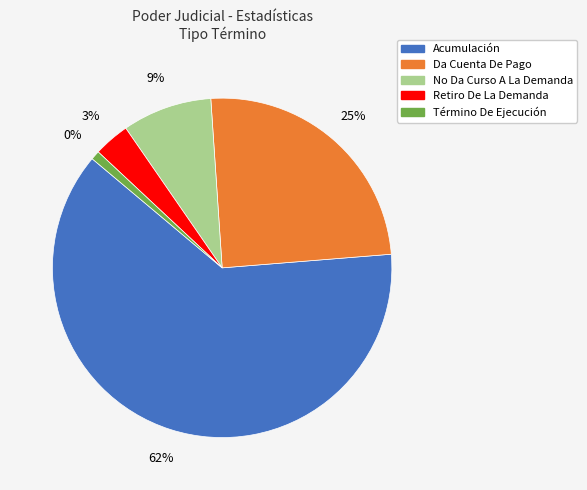

Rank the categories by value from lowest to highest.

Término De Ejecución, Retiro De La Demanda, No Da Curso A La Demanda, Da Cuenta De Pago, Acumulación